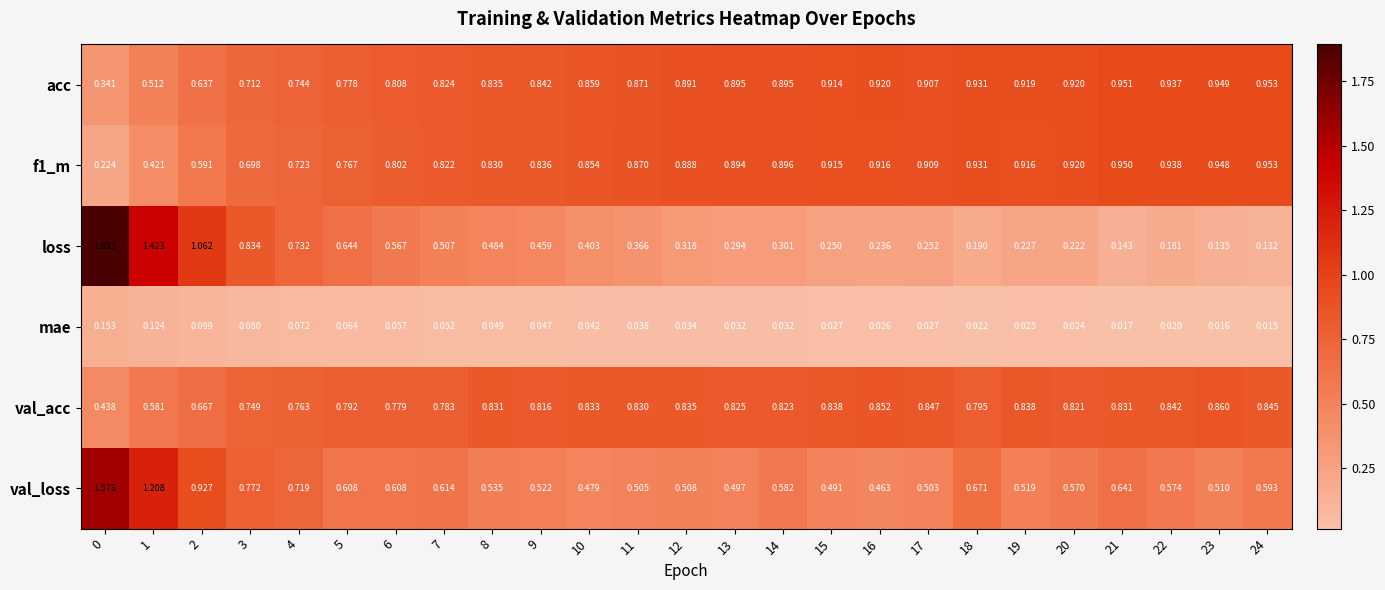

Which series has the largest total across all categories?

acc